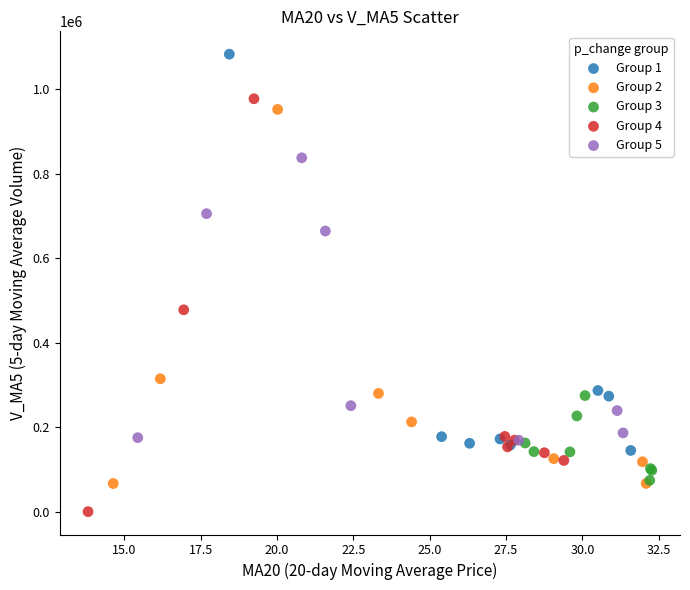

Which series reaches the maximum Y coordinate?

Group 1